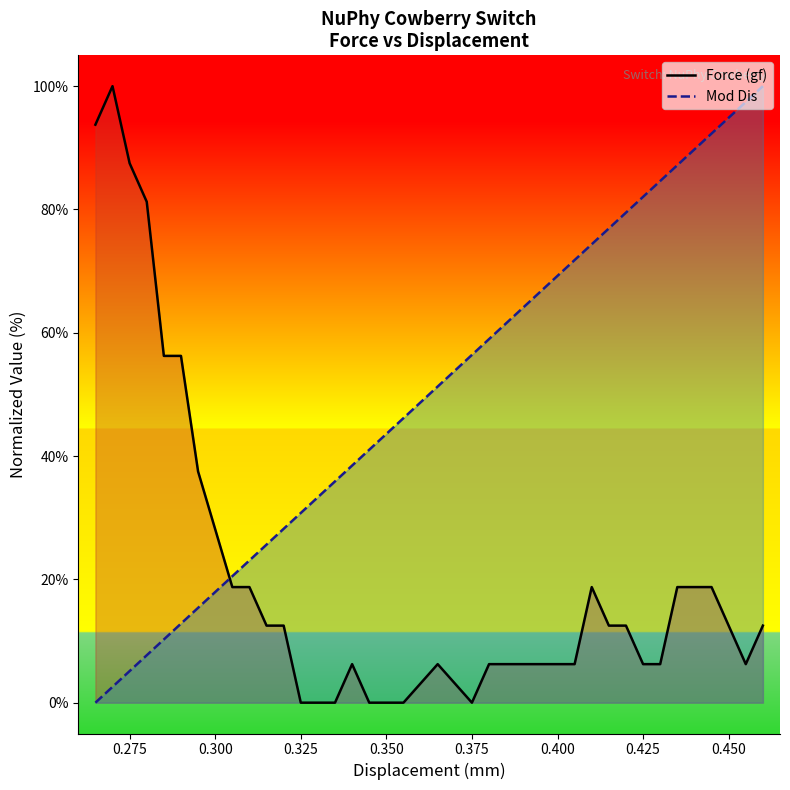

The value of Force (gf) at 0.450 is 12.5. True or false?

True